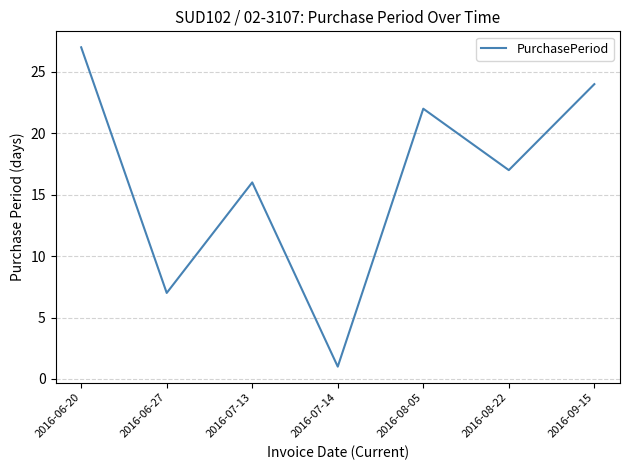

True or false: there are more than 0 points higher than both neighbors.

True